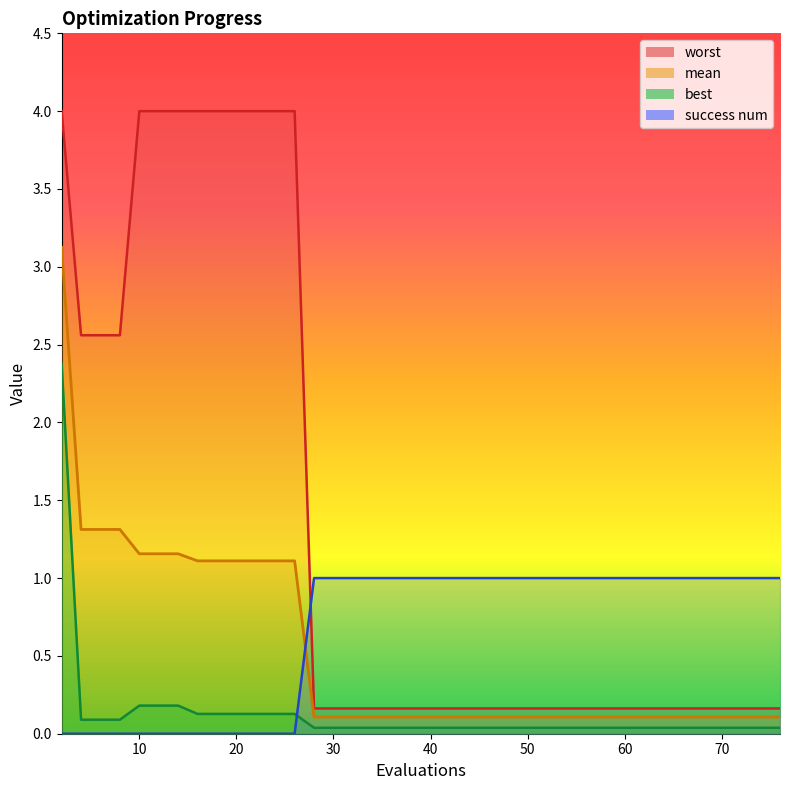

What are all the series names shown in the legend?

mean, best, worst, success num